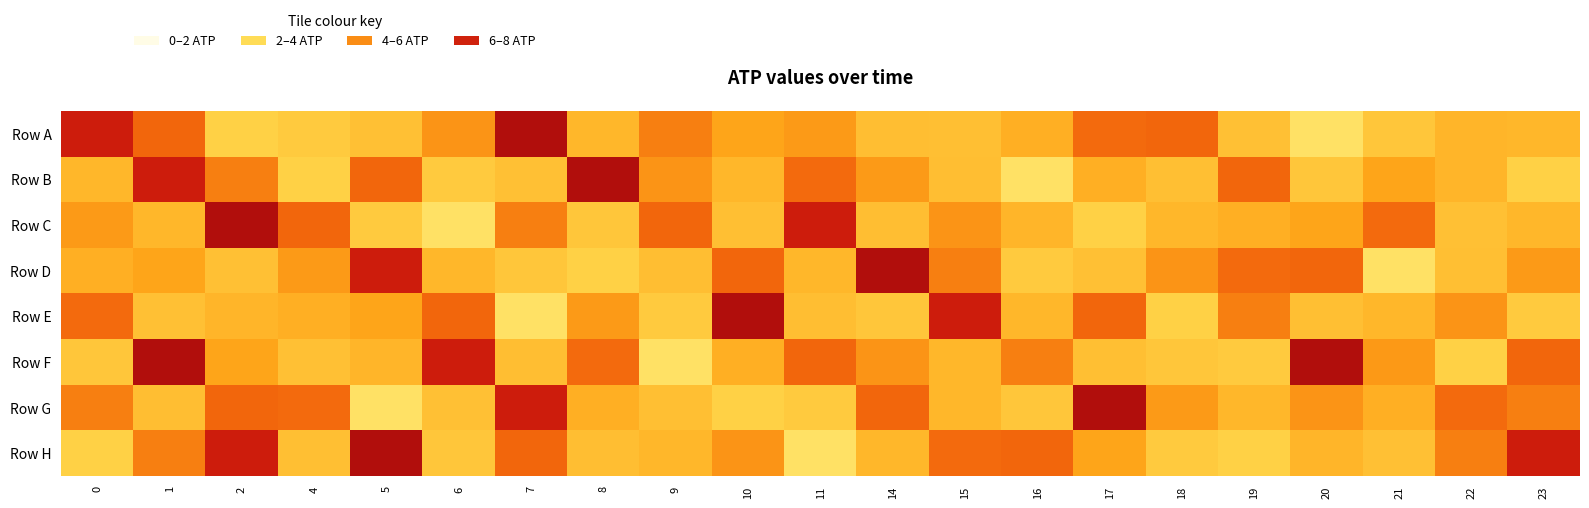

What is the spread (max minus min) of values at 15?

3.3